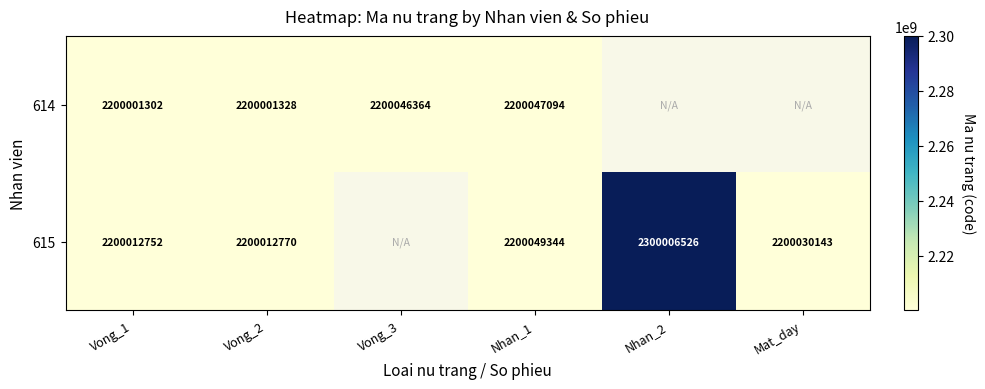

At Vong_1, list the series in order from largest to smallest.

615, 614